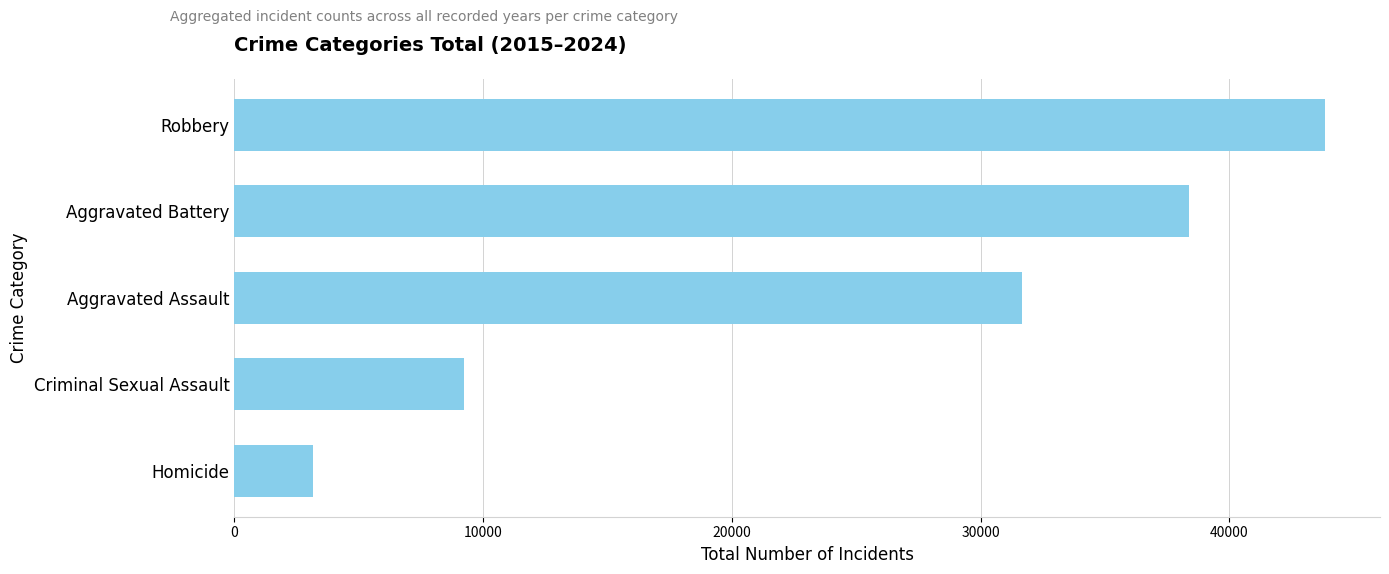

List the labels in order of value, smallest first.

Homicide, Criminal Sexual Assault, Aggravated Assault, Aggravated Battery, Robbery